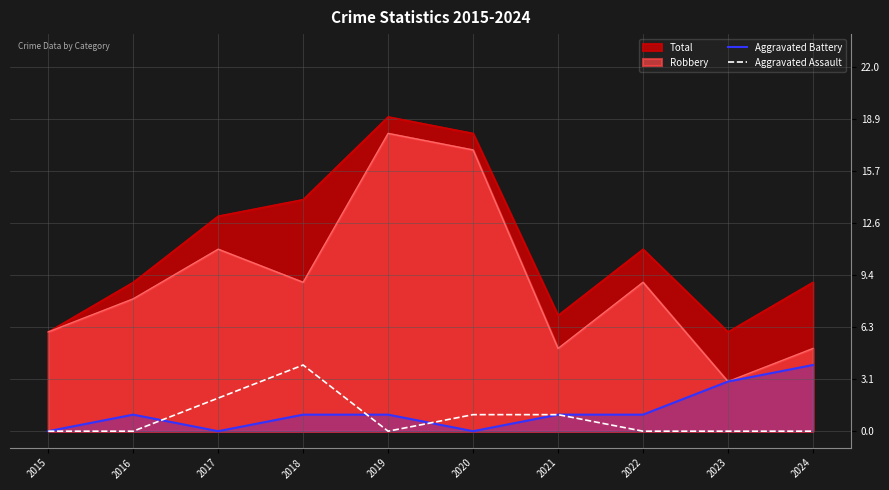

How many lines are shown in the chart?

4